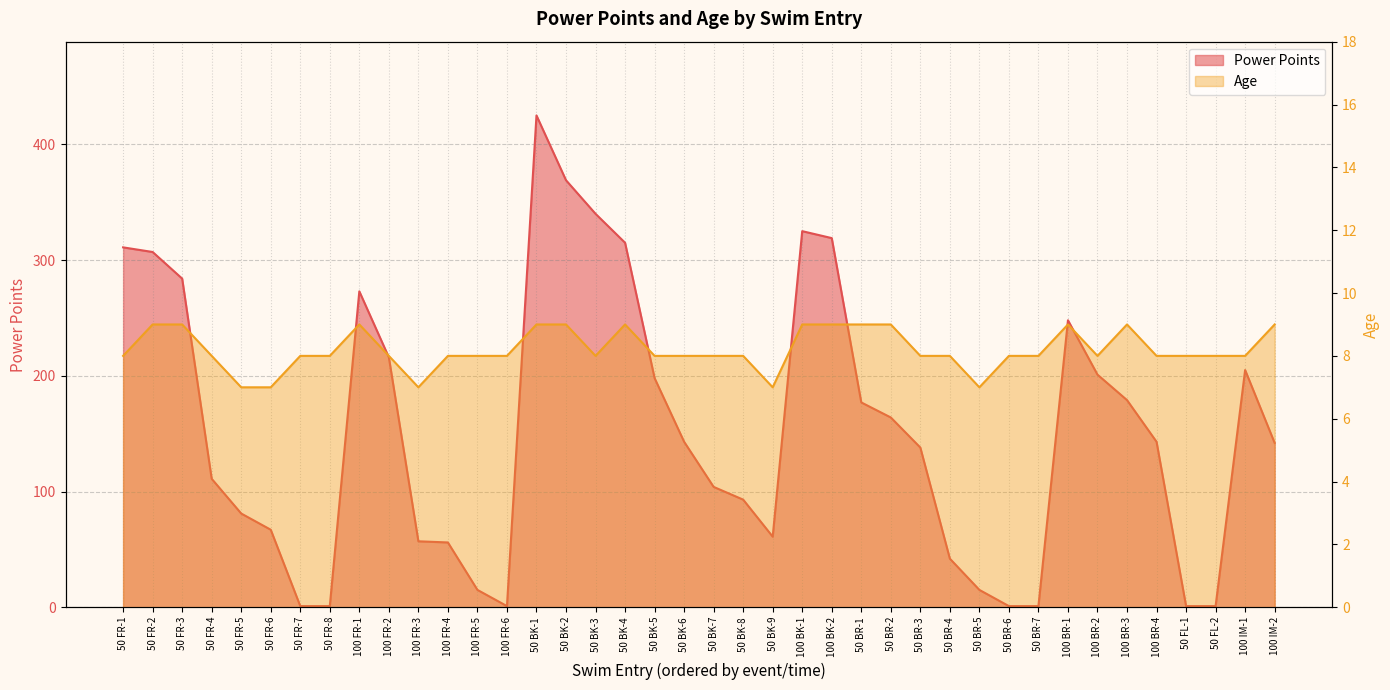

What is the spread (max minus min) of values at 50 FR-1?

303